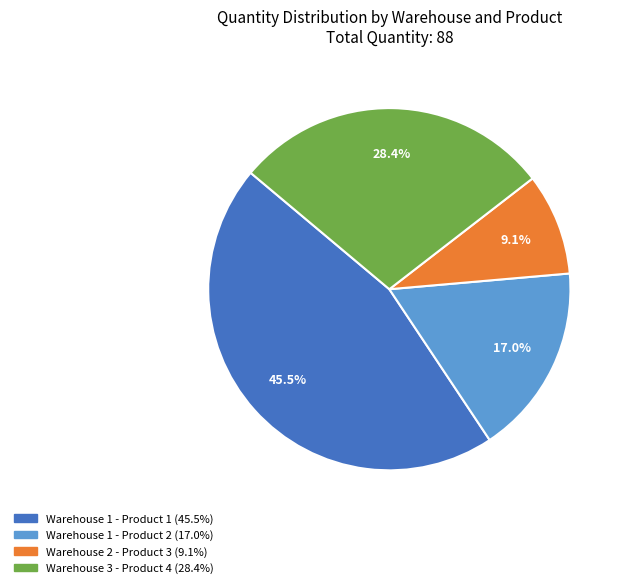

Does any single category account for the majority?

No